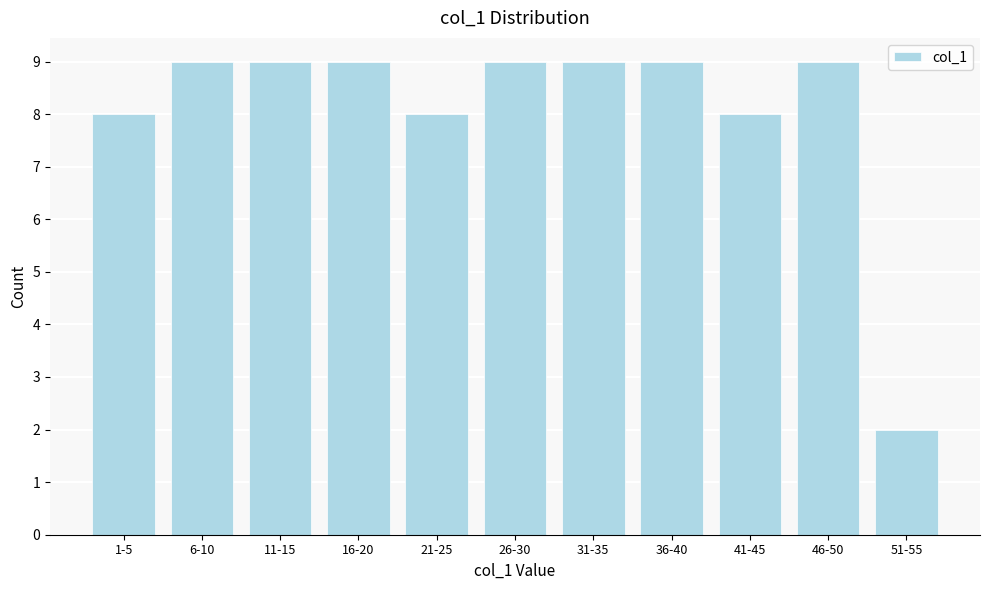

Reading left to right, transcribe all the data shown in this chart.

1-5=8	6-10=9	11-15=9	16-20=9	21-25=8	26-30=9	31-35=9	36-40=9	41-45=8	46-50=9	51-55=2